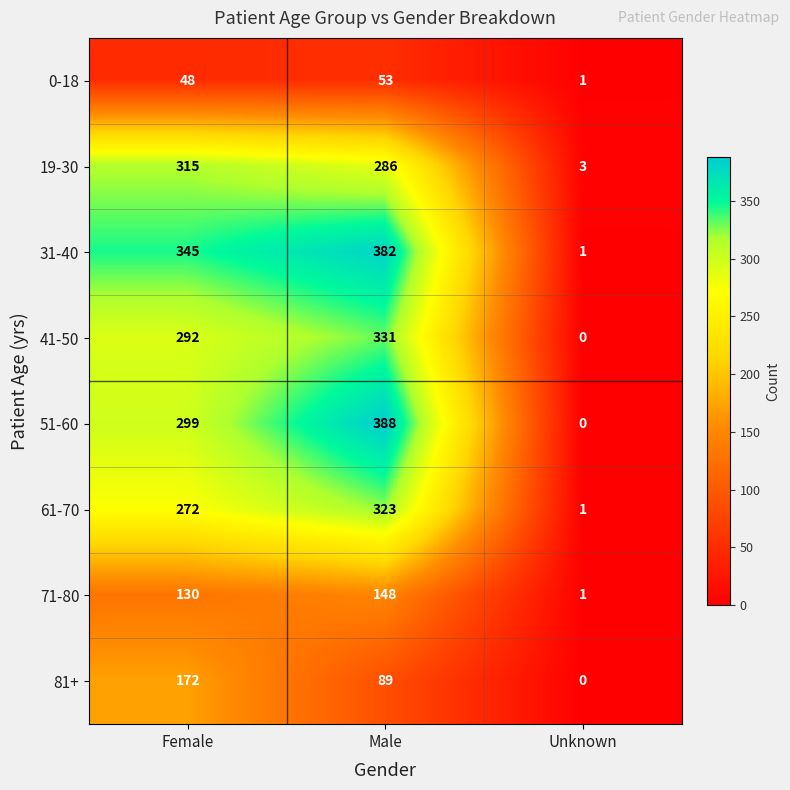

True or false: 71-80 has a value of 148 at Male.

True